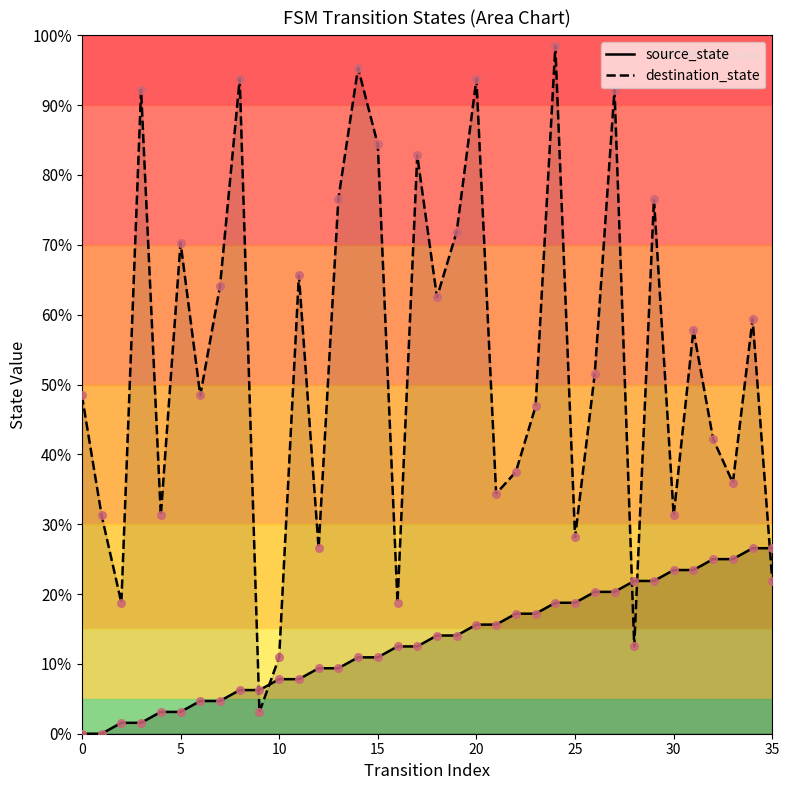

Which series contains the highest Y value?

destination_state